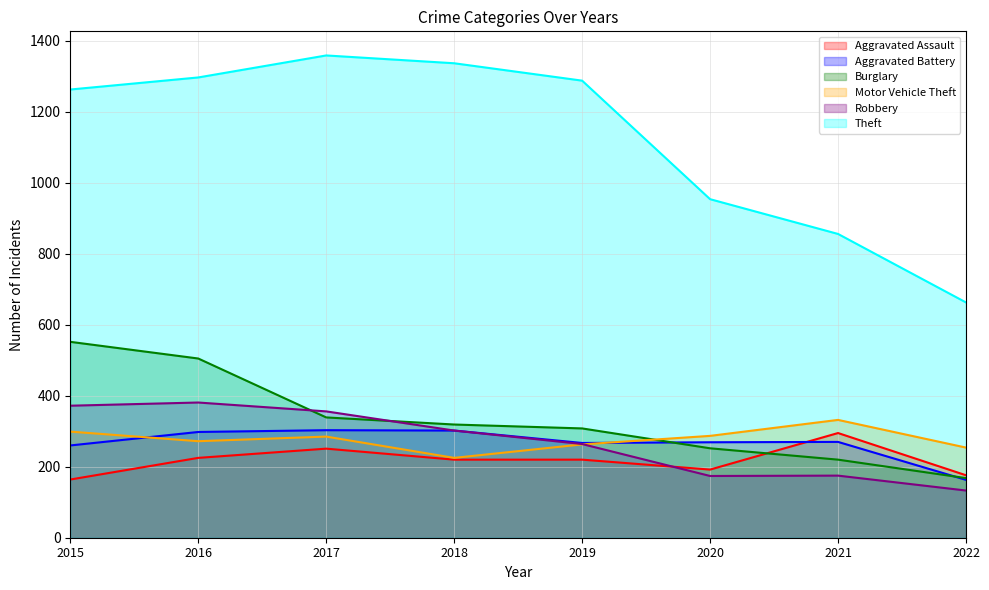

Which series changed the most between 2015 and 2019?

Burglary